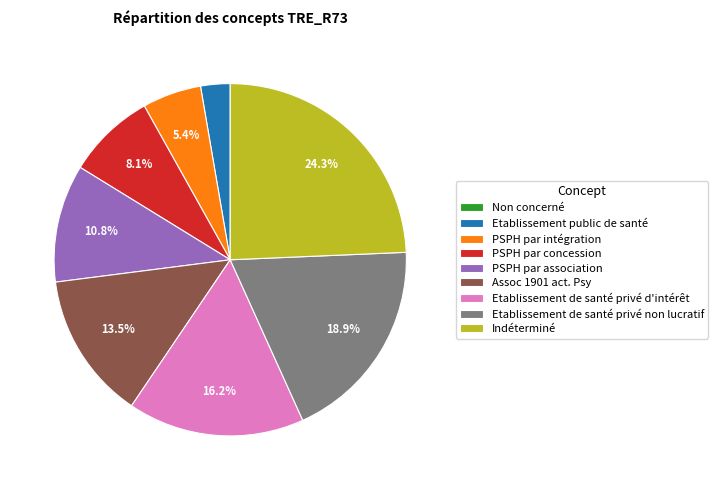

The PSPH par intégration slice represents 5% of the pie. True or false?

True